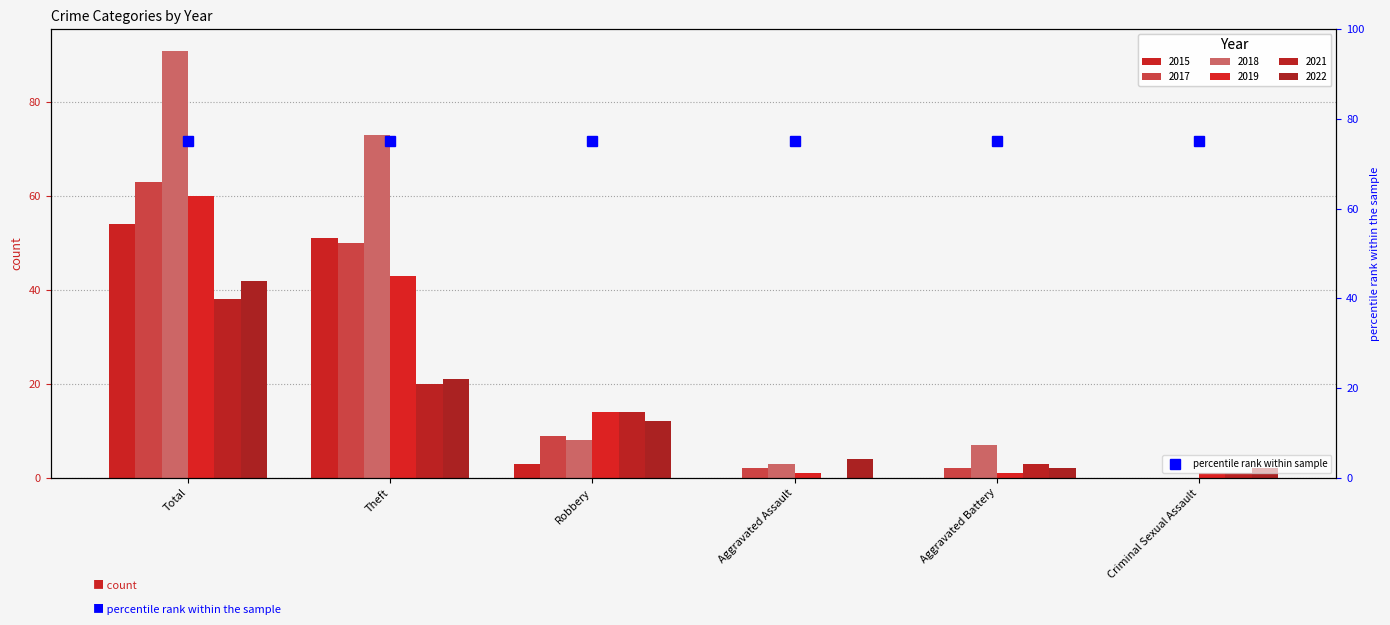

Which series has the largest total across all categories?

2018